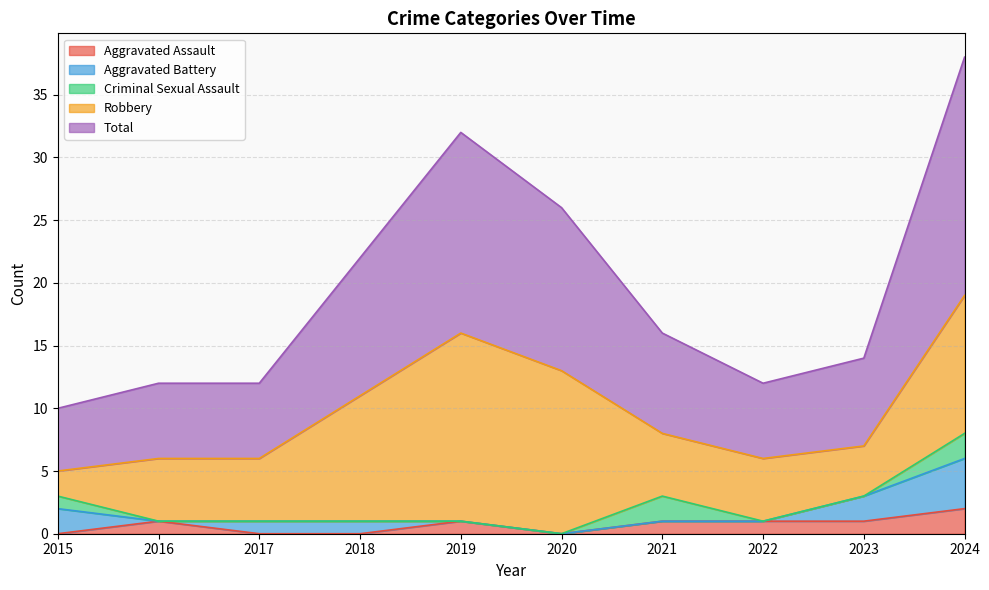

How many categories are shown in the chart?

10